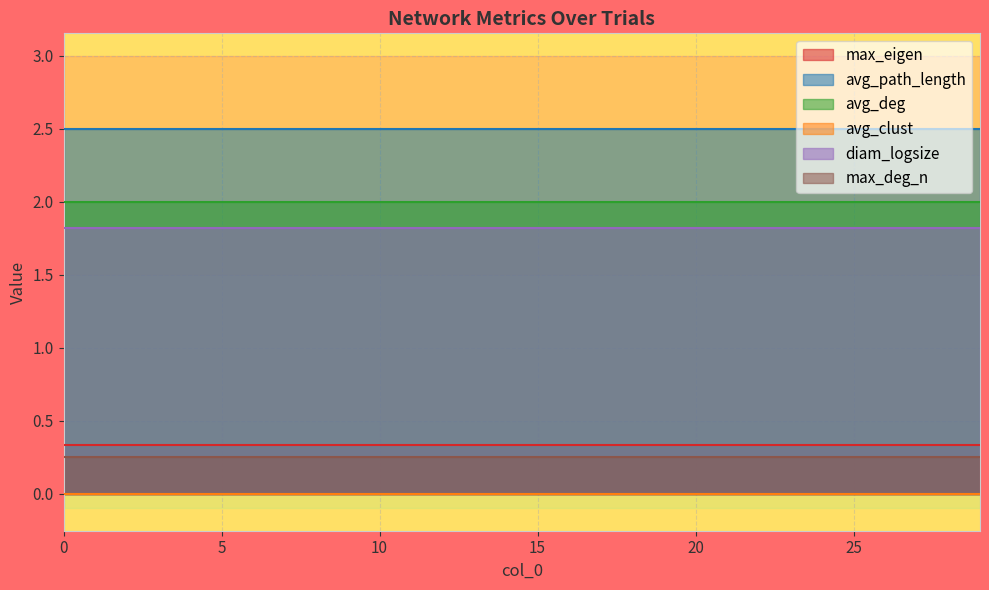

How many lines are shown in the chart?

6